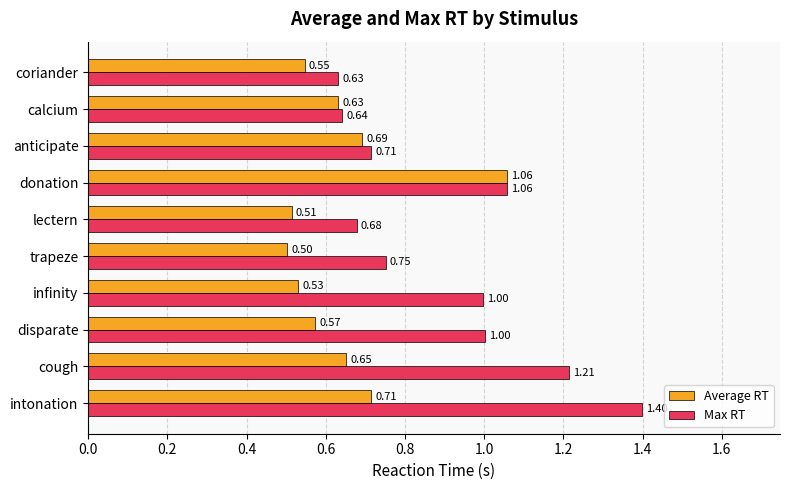

What is the sum of the Max RT values at lectern and calcium?

1.3